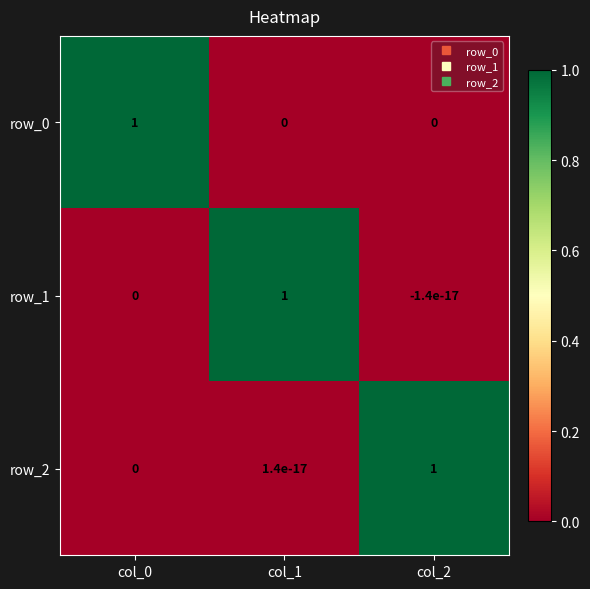

What is the difference between the highest and lowest values at col_1?

1.0